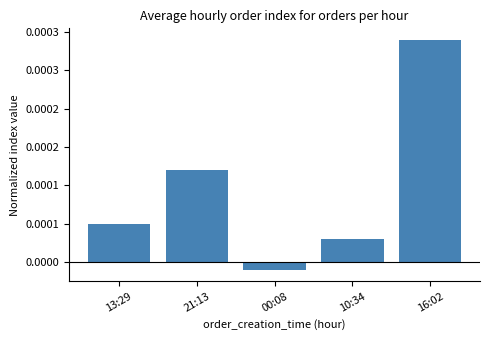

How many values exceed 0?

4